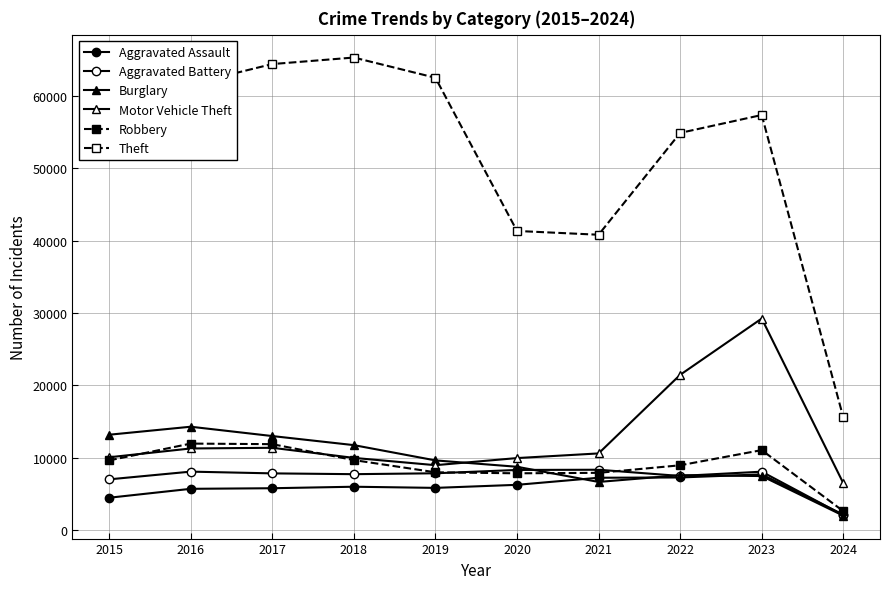

Count the number of categories in the chart.

10